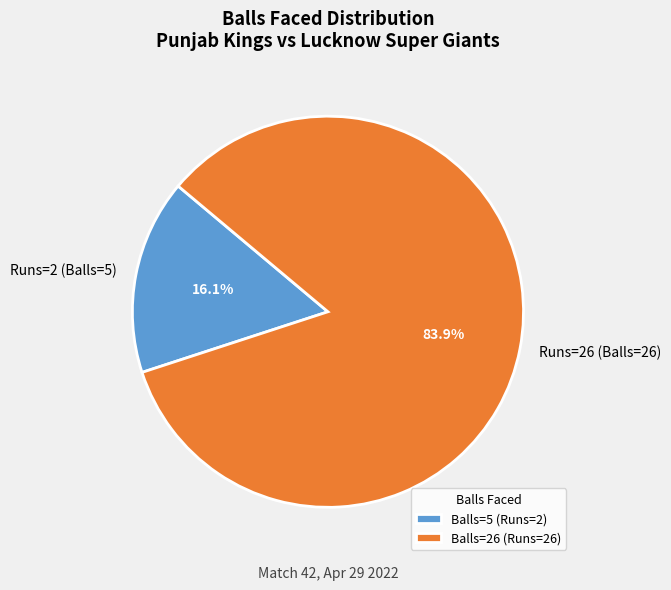

How much of the chart is everything except Runs=26 (Balls=26)?

16.1%